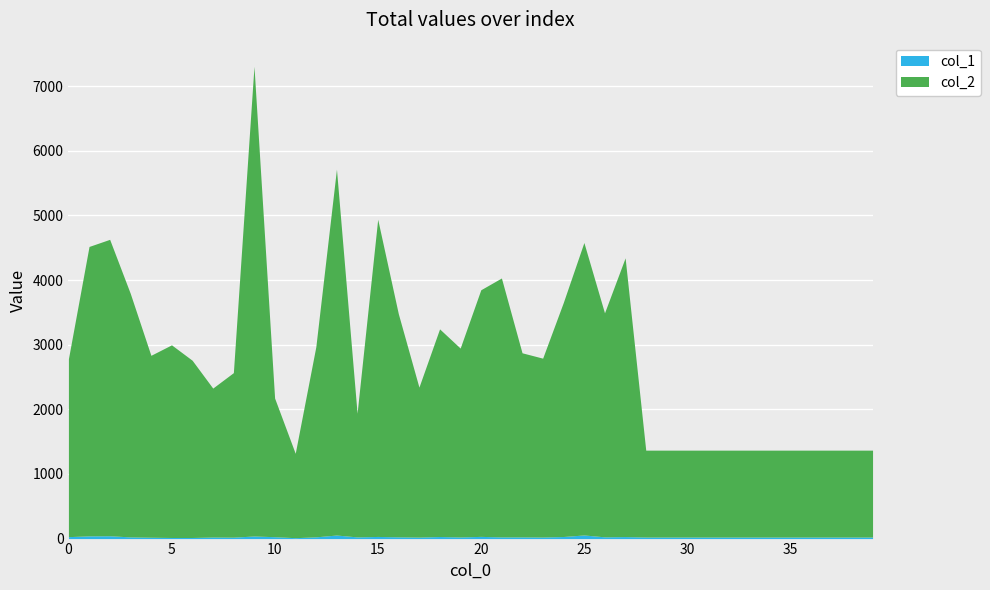

Rank the categories by col_2 value from lowest to highest.

11, 28, 29, 30, 31, 32, 33, 34, 35, 36, 37, 38, 39, 14, 10, 7, 17, 8, 6, 0, 23, 4, 22, 19, 12, 5, 18, 16, 26, 24, 3, 20, 21, 27, 1, 25, 2, 15, 13, 9